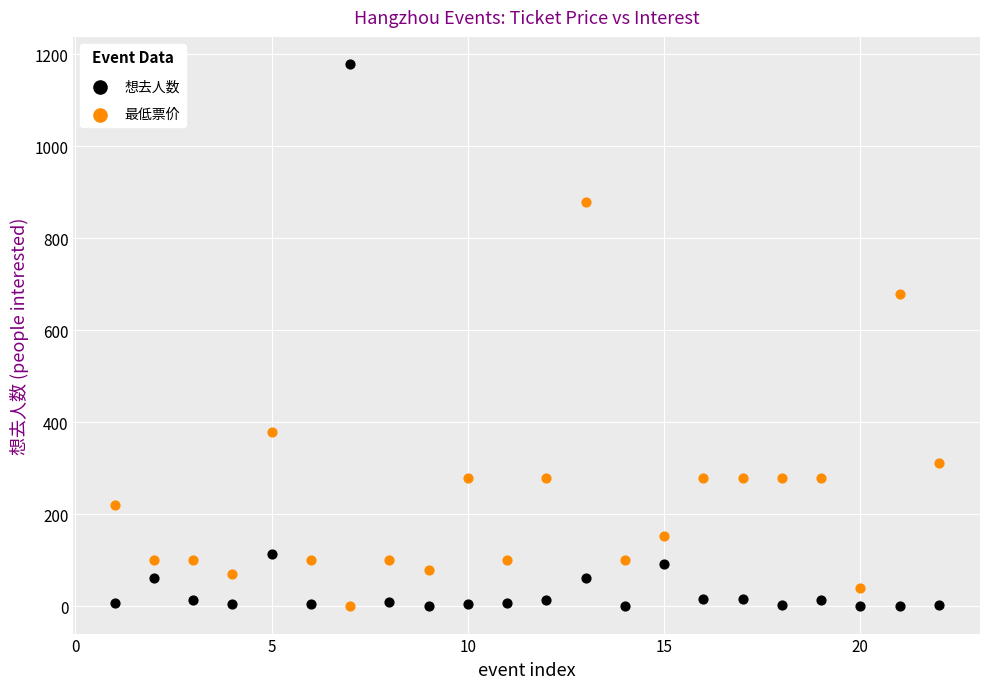

Across all series, what Y value is closest to 589?

680